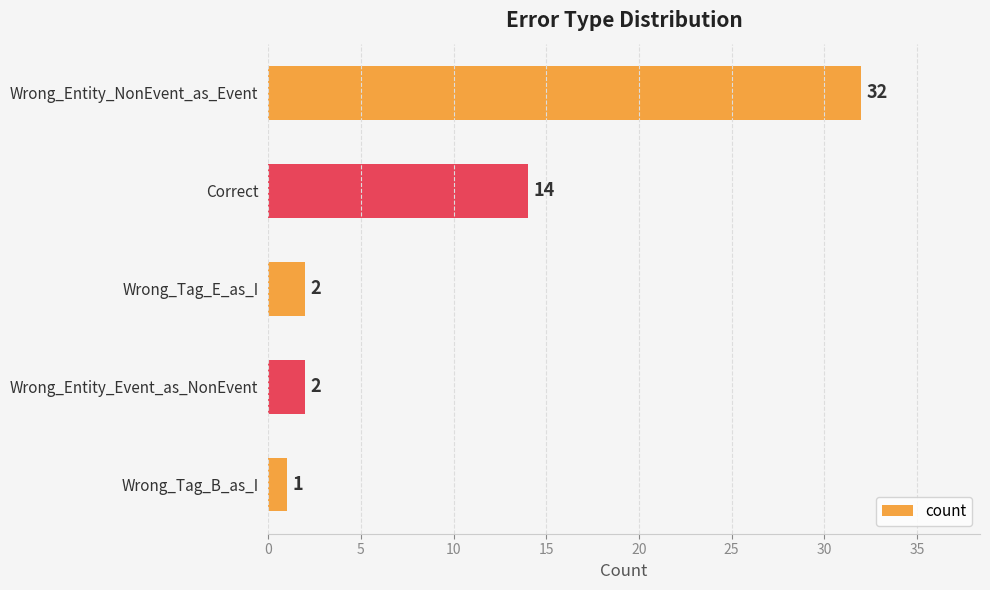

What is the value of the 3rd bar from the top?

2